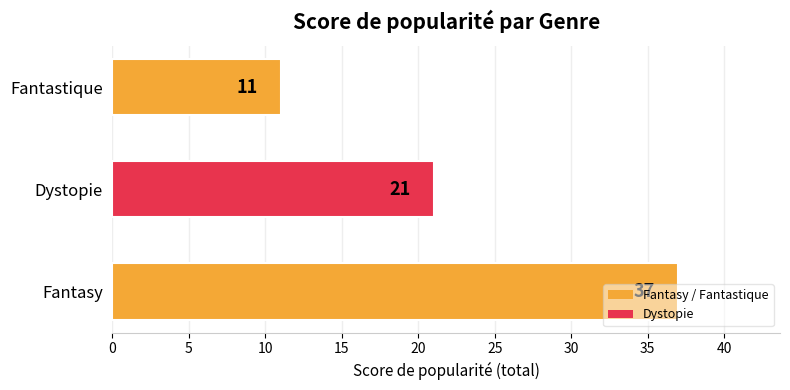

Which category has the lowest value across all series?

Fantastique